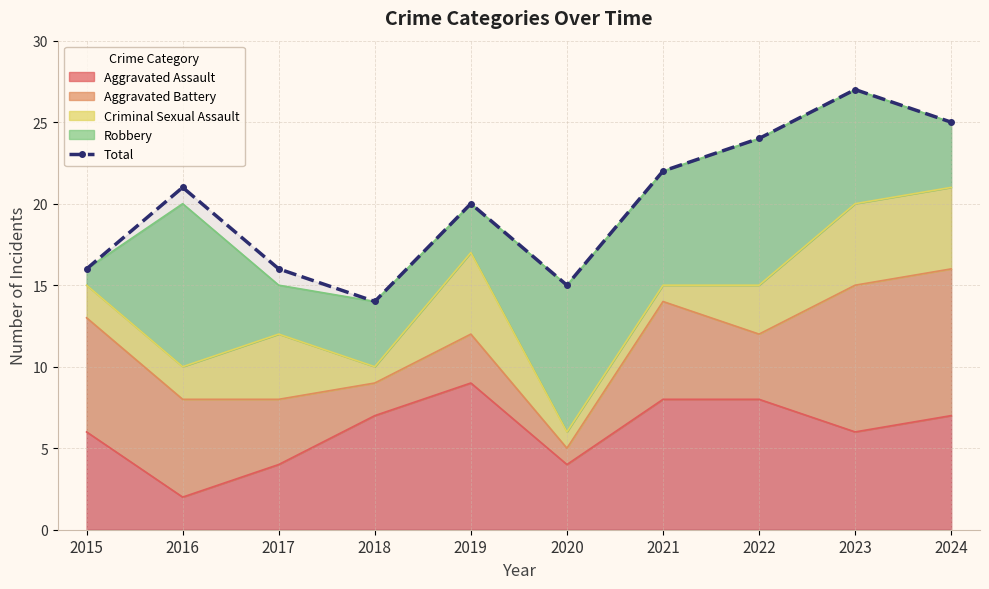

How many data points does each series have?

10